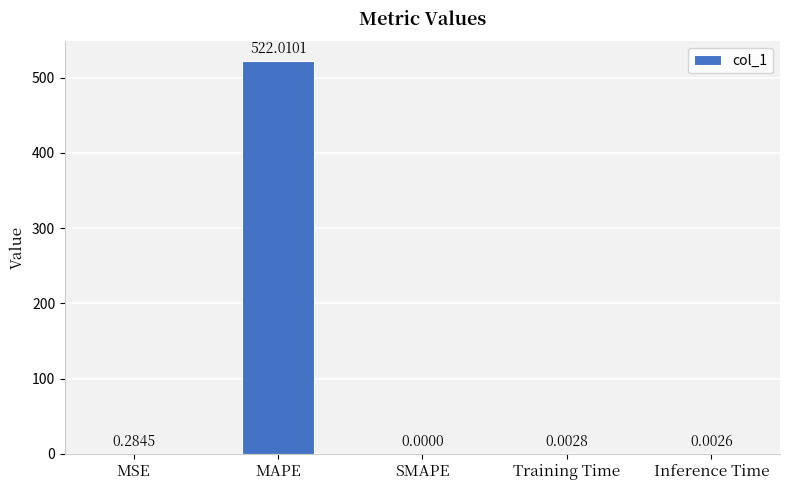

At which category does the chart reach its peak across all series?

MAPE